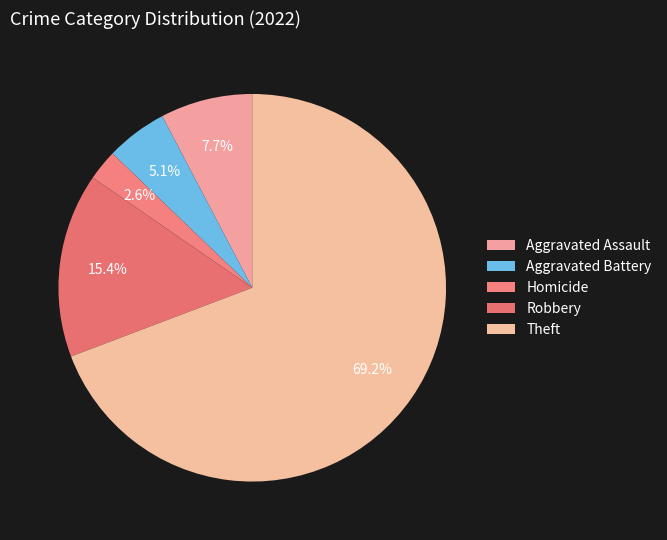

To the nearest percent, what is the average slice percentage?

20%